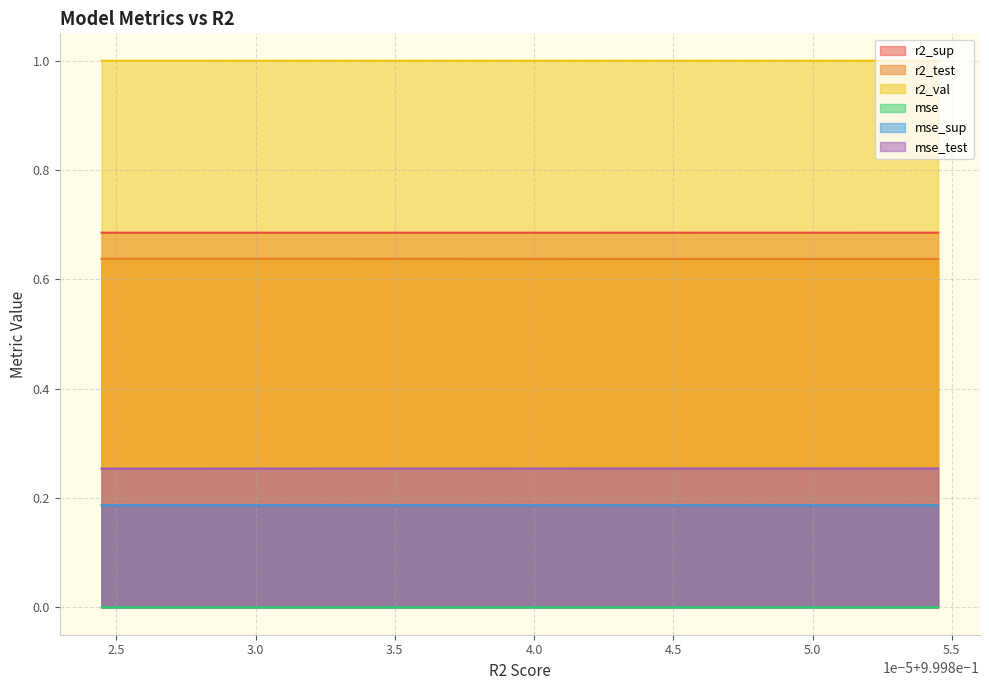

Rank the series by their maximum value, from lowest to highest.

mse, mse_sup, mse_test, r2_test, r2_sup, r2_val